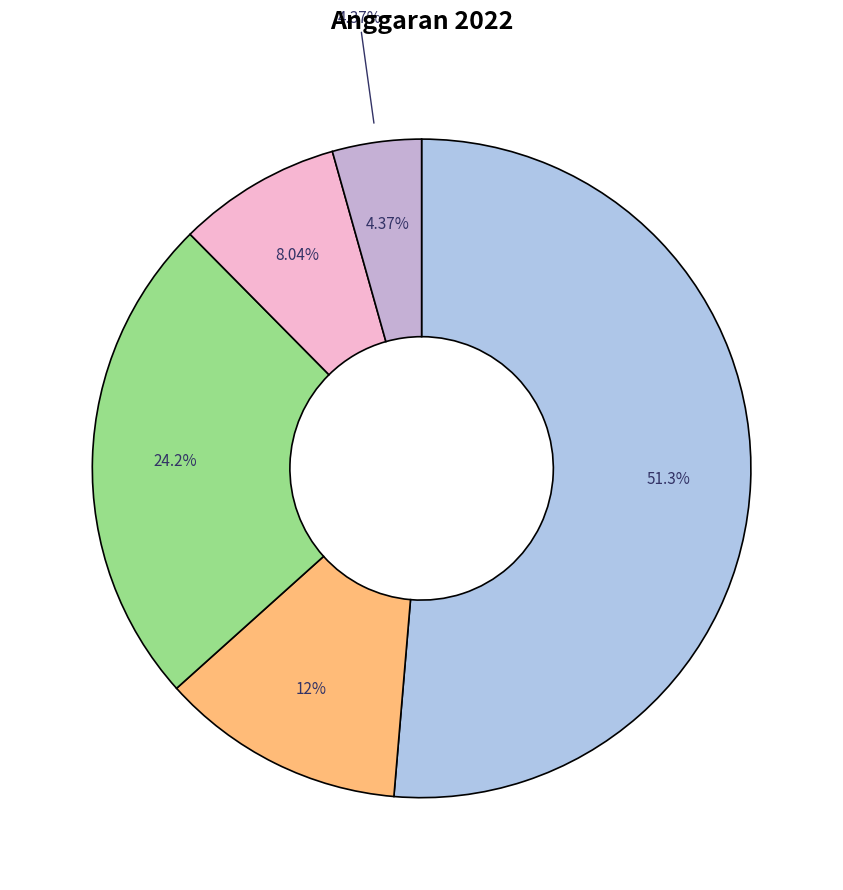

To the nearest percent, what is the difference between the largest and smallest slice percentages?

47%